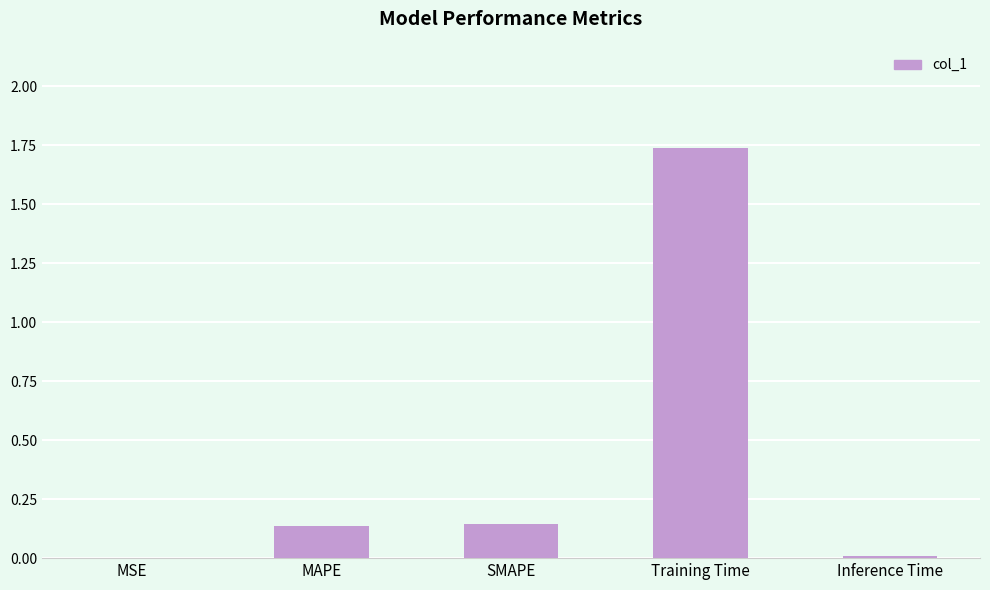

What is the average value?

0.4